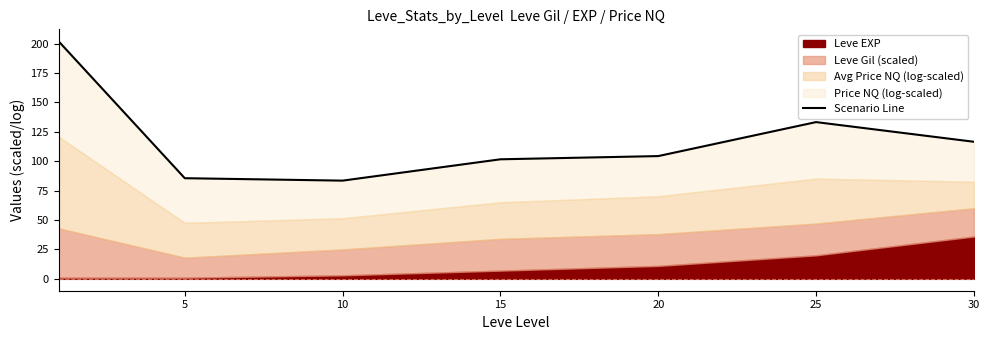

What is the value of the 1st point from the left?

202.1